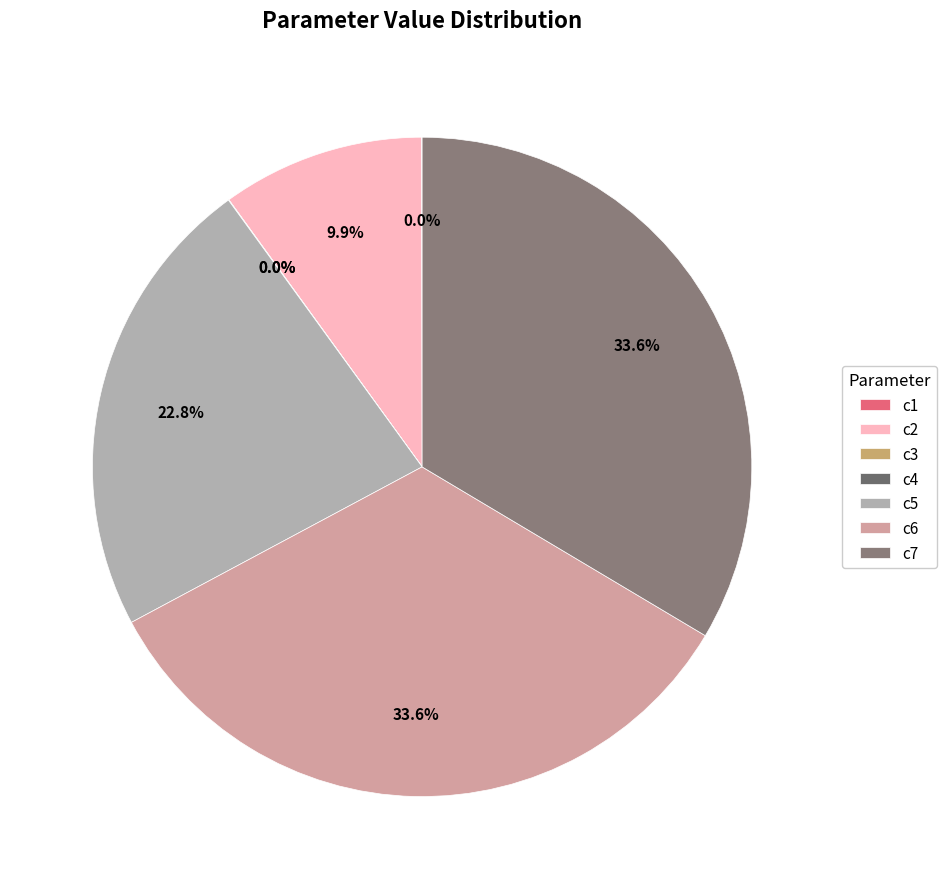

To the nearest percent, what portion does c7 represent?

34%